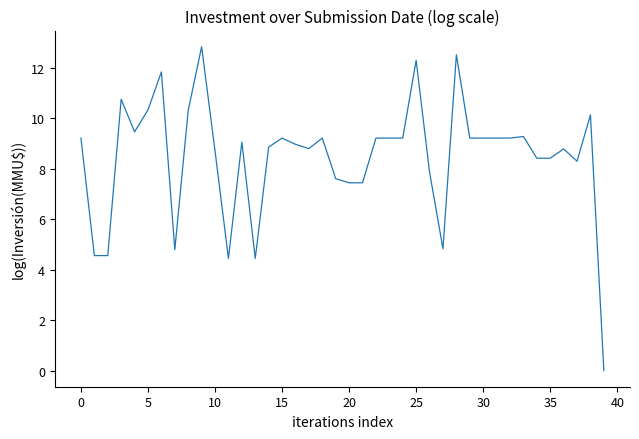

What is the maximum value shown in the chart?

12.8